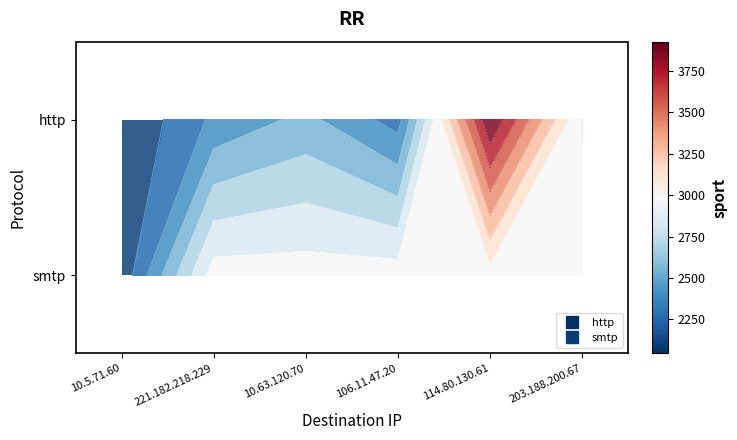

Which label corresponds to the smallest value in the chart?

10.5.71.60